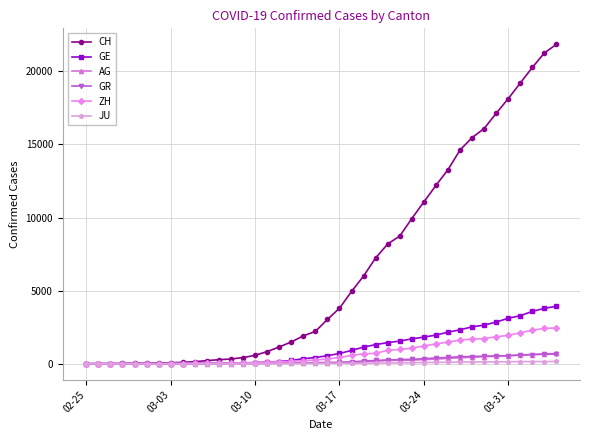

Which series has the largest total across all categories?

CH